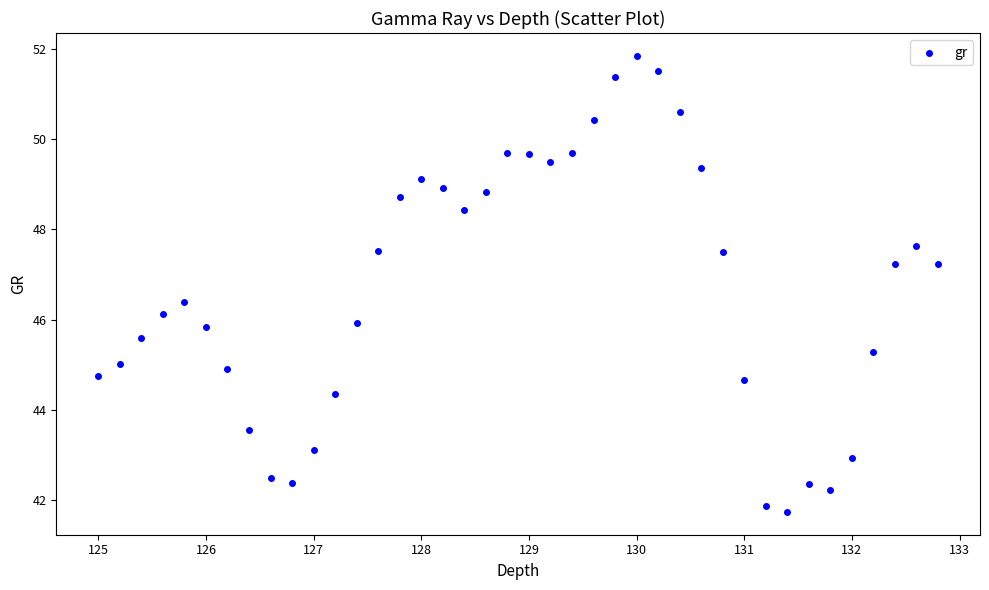

What is the range of Y values (max minus min)?

10.1